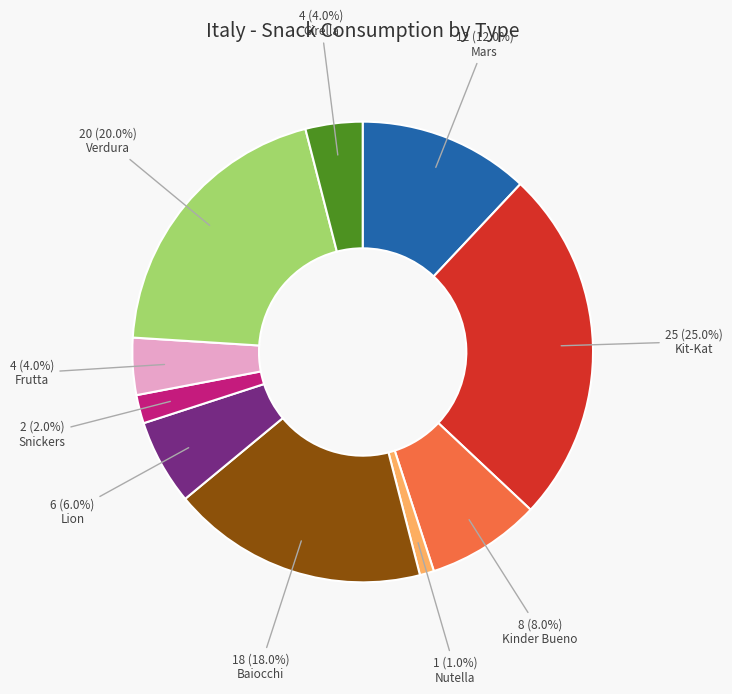

To the nearest percent, what is the difference between the largest and smallest slice percentages?

24%